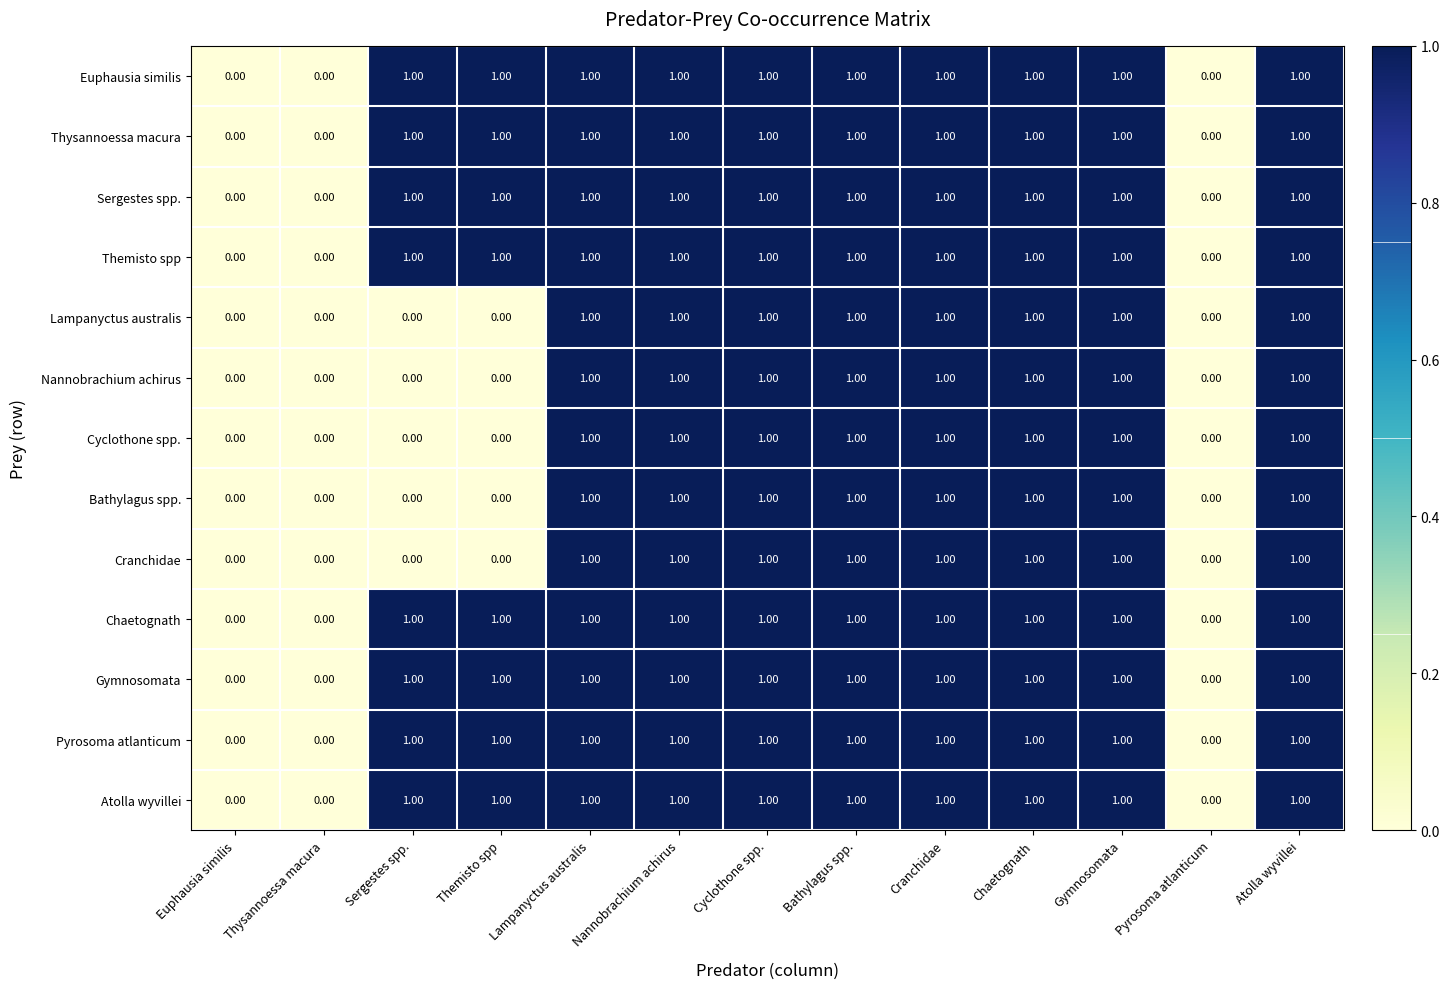

Is the value of Nannobrachium achirus at Cyclothone spp. greater than the value of Euphausia similis at Euphausia similis?

Yes